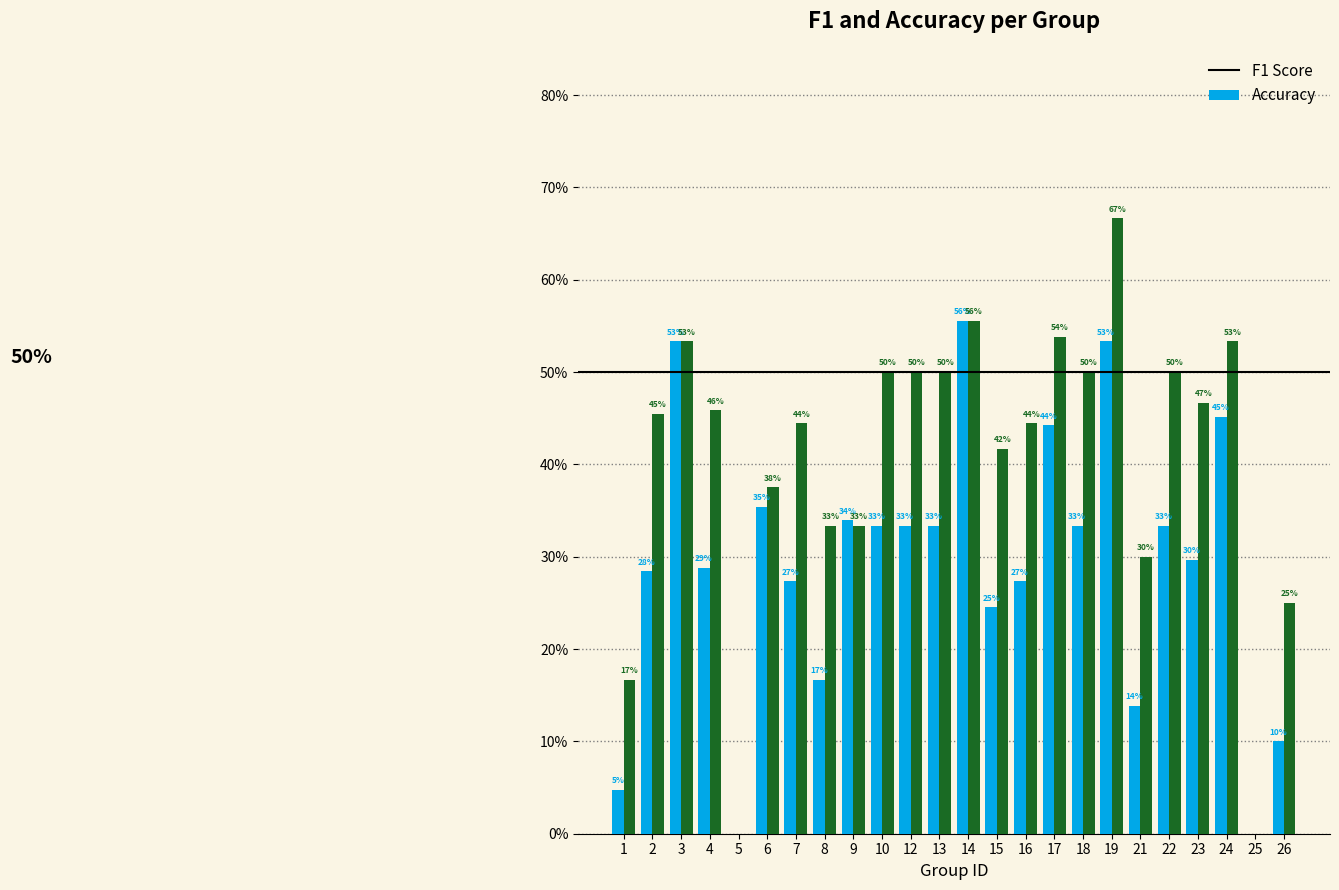

Reading left to right, extract all data points from this chart.

F1: 1=0.0	2=0.3	3=0.5	4=0.3	5=0.0	6=0.4	7=0.3	8=0.2	9=0.3	10=0.3	12=0.3	13=0.3	14=0.6	15=0.2	16=0.3	17=0.4	18=0.3	19=0.5	21=0.1	22=0.3	23=0.3	24=0.5	25=0.0	26=0.1
Accuracy: 1=0.2	2=0.5	3=0.5	4=0.5	5=0.0	6=0.4	7=0.4	8=0.3	9=0.3	10=0.5	12=0.5	13=0.5	14=0.6	15=0.4	16=0.4	17=0.5	18=0.5	19=0.7	21=0.3	22=0.5	23=0.5	24=0.5	25=0.0	26=0.2